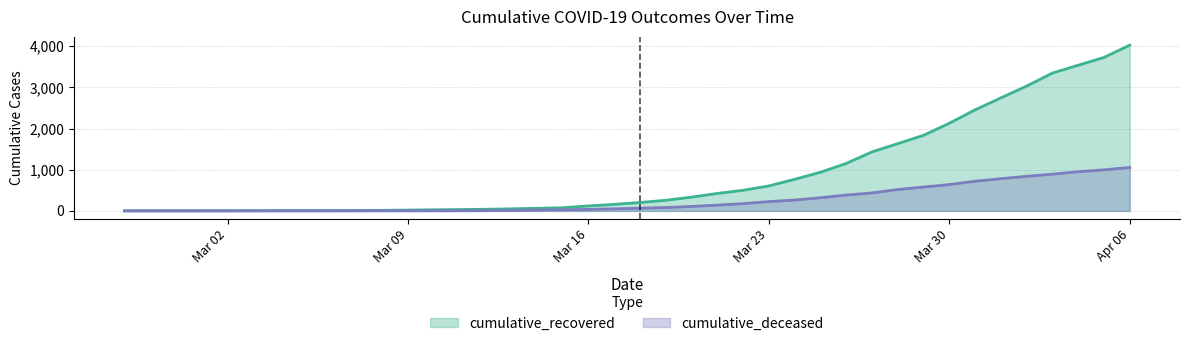

What is the value of the cumulative_recovered point at the 30th from the left?

1433